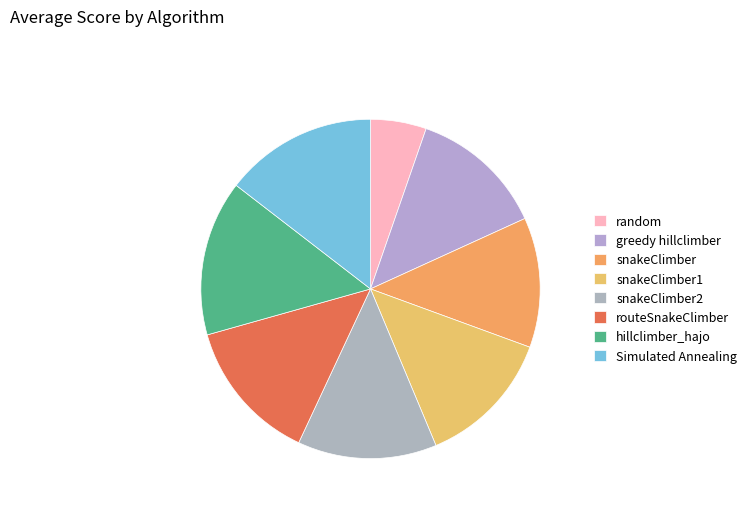

Which has a higher value, random or Simulated Annealing?

Simulated Annealing